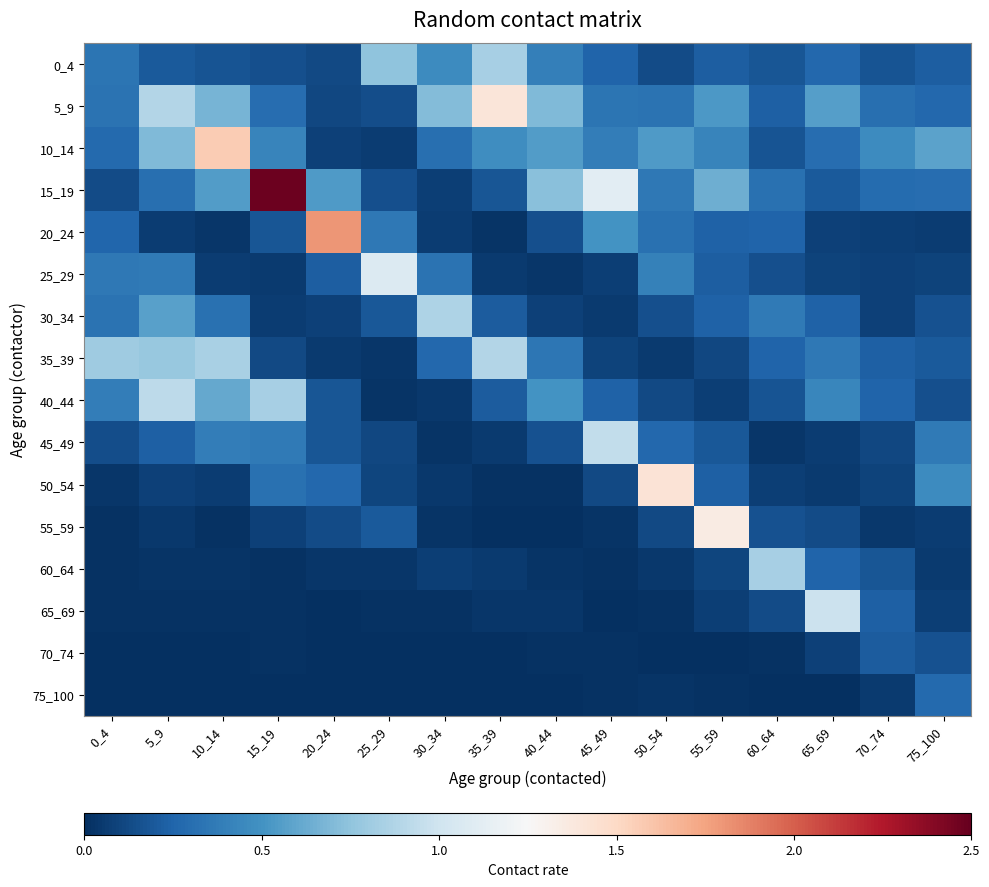

Reading right to left, extract all data points from this chart.

0_4: 75_100=0.2	70_74=0.2	65_69=0.3	60_64=0.2	55_59=0.2	50_54=0.1	45_49=0.2	40_44=0.4	35_39=0.8	30_34=0.5	25_29=0.7	20_24=0.1	15_19=0.2	10_14=0.2	5_9=0.2	0_4=0.3
5_9: 75_100=0.3	70_74=0.3	65_69=0.6	60_64=0.2	55_59=0.5	50_54=0.3	45_49=0.3	40_44=0.7	35_39=1.4	30_34=0.7	25_29=0.1	20_24=0.1	15_19=0.3	10_14=0.7	5_9=0.9	0_4=0.3
10_14: 75_100=0.6	70_74=0.5	65_69=0.3	60_64=0.2	55_59=0.4	50_54=0.5	45_49=0.4	40_44=0.6	35_39=0.5	30_34=0.3	25_29=0.1	20_24=0.1	15_19=0.4	10_14=1.6	5_9=0.7	0_4=0.3
15_19: 75_100=0.3	70_74=0.3	65_69=0.2	60_64=0.3	55_59=0.6	50_54=0.4	45_49=1.1	40_44=0.7	35_39=0.2	30_34=0.1	25_29=0.2	20_24=0.5	15_19=2.5	10_14=0.5	5_9=0.3	0_4=0.1
20_24: 75_100=0.1	70_74=0.1	65_69=0.1	60_64=0.2	55_59=0.2	50_54=0.3	45_49=0.5	40_44=0.2	35_39=0.0	30_34=0.1	25_29=0.4	20_24=1.8	15_19=0.2	10_14=0.0	5_9=0.1	0_4=0.3
25_29: 75_100=0.1	70_74=0.1	65_69=0.1	60_64=0.2	55_59=0.2	50_54=0.4	45_49=0.1	40_44=0.0	35_39=0.1	30_34=0.3	25_29=1.1	20_24=0.2	15_19=0.1	10_14=0.1	5_9=0.4	0_4=0.4
30_34: 75_100=0.2	70_74=0.1	65_69=0.2	60_64=0.4	55_59=0.2	50_54=0.2	45_49=0.1	40_44=0.1	35_39=0.2	30_34=0.9	25_29=0.2	20_24=0.1	15_19=0.1	10_14=0.3	5_9=0.6	0_4=0.3
35_39: 75_100=0.2	70_74=0.2	65_69=0.4	60_64=0.2	55_59=0.1	50_54=0.1	45_49=0.1	40_44=0.3	35_39=0.9	30_34=0.3	25_29=0.0	20_24=0.1	15_19=0.1	10_14=0.8	5_9=0.8	0_4=0.8
40_44: 75_100=0.2	70_74=0.2	65_69=0.4	60_64=0.2	55_59=0.1	50_54=0.1	45_49=0.2	40_44=0.5	35_39=0.2	30_34=0.0	25_29=0.0	20_24=0.2	15_19=0.8	10_14=0.6	5_9=0.9	0_4=0.4
45_49: 75_100=0.4	70_74=0.1	65_69=0.1	60_64=0.0	55_59=0.2	50_54=0.3	45_49=0.9	40_44=0.2	35_39=0.1	30_34=0.0	25_29=0.1	20_24=0.2	15_19=0.4	10_14=0.4	5_9=0.2	0_4=0.1
50_54: 75_100=0.5	70_74=0.1	65_69=0.1	60_64=0.1	55_59=0.2	50_54=1.4	45_49=0.1	40_44=0.0	35_39=0.0	30_34=0.0	25_29=0.1	20_24=0.3	15_19=0.3	10_14=0.1	5_9=0.1	0_4=0.0
55_59: 75_100=0.1	70_74=0.0	65_69=0.1	60_64=0.2	55_59=1.4	50_54=0.1	45_49=0.0	40_44=0.0	35_39=0.0	30_34=0.0	25_29=0.2	20_24=0.1	15_19=0.1	10_14=0.0	5_9=0.0	0_4=0.0
60_64: 75_100=0.1	70_74=0.2	65_69=0.2	60_64=0.8	55_59=0.1	50_54=0.0	45_49=0.0	40_44=0.0	35_39=0.0	30_34=0.1	25_29=0.0	20_24=0.0	15_19=0.0	10_14=0.0	5_9=0.0	0_4=0.0
65_69: 75_100=0.1	70_74=0.2	65_69=1.0	60_64=0.1	55_59=0.1	50_54=0.0	45_49=0.0	40_44=0.0	35_39=0.0	30_34=0.0	25_29=0.0	20_24=0.0	15_19=0.0	10_14=0.0	5_9=0.0	0_4=0.0
70_74: 75_100=0.2	70_74=0.2	65_69=0.1	60_64=0.0	55_59=0.0	50_54=0.0	45_49=0.0	40_44=0.0	35_39=0.0	30_34=0.0	25_29=0.0	20_24=0.0	15_19=0.0	10_14=0.0	5_9=0.0	0_4=0.0
75_100: 75_100=0.3	70_74=0.0	65_69=0.0	60_64=0.0	55_59=0.0	50_54=0.0	45_49=0.0	40_44=0.0	35_39=0.0	30_34=0.0	25_29=0.0	20_24=0.0	15_19=0.0	10_14=0.0	5_9=0.0	0_4=0.0